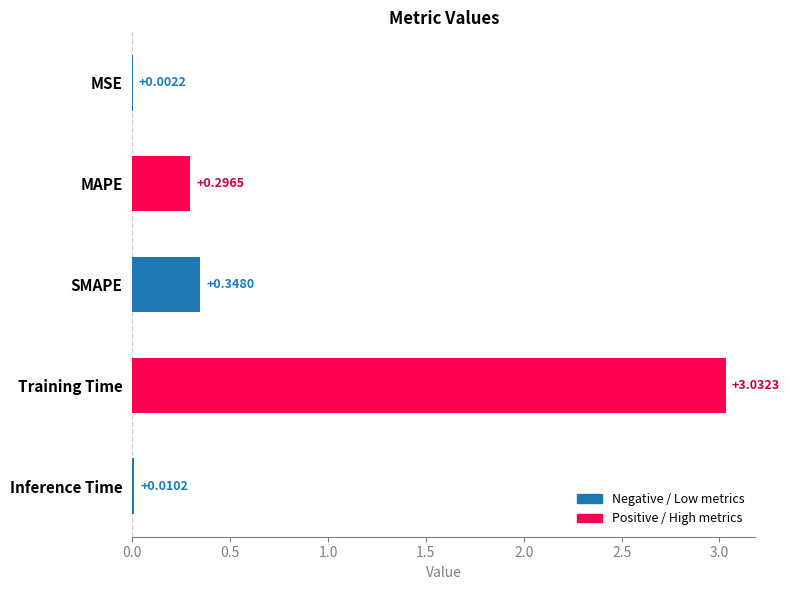

What is the sum of the values at Training Time and SMAPE?

3.4